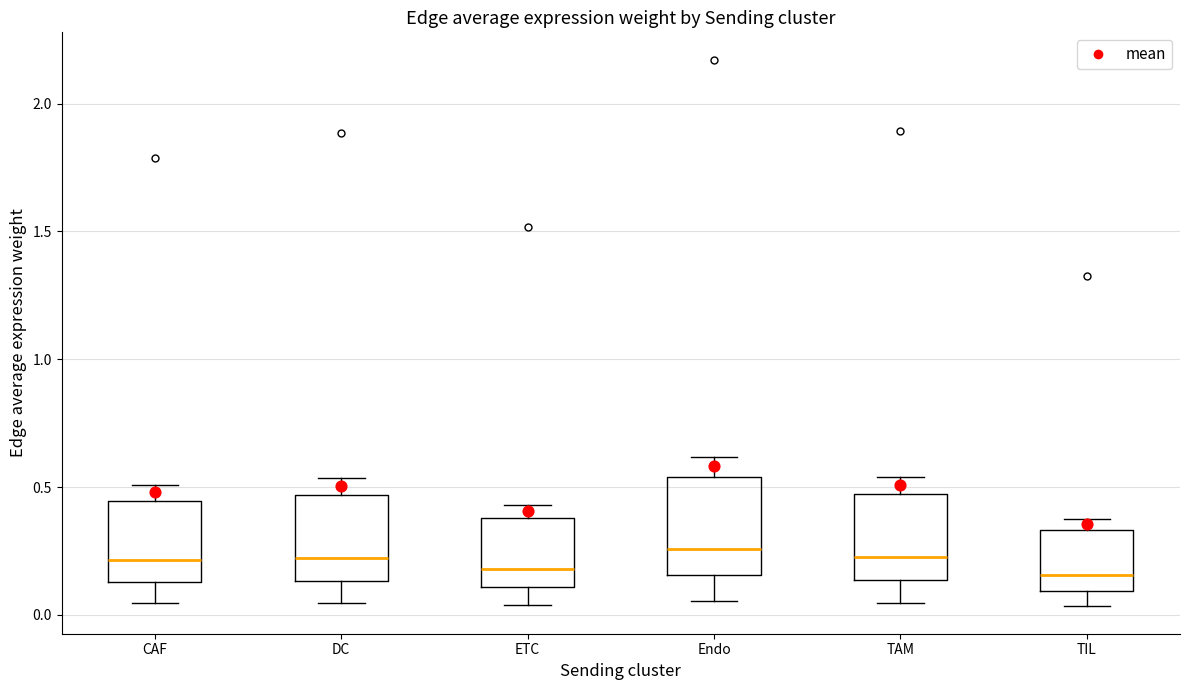

Where does the lower whisker of the box for Endo end on the y-axis? The values are not printed on the chart, so give them approximately, as read against the axis.

0.05